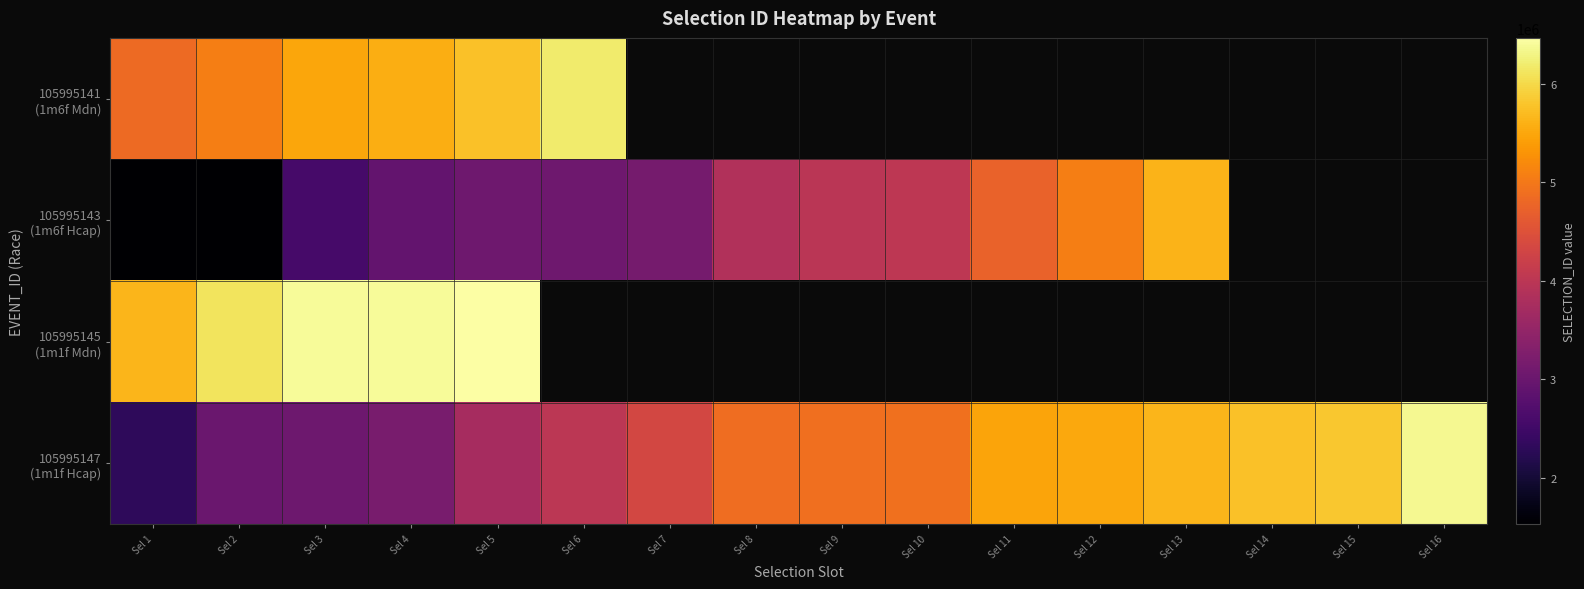

What is the difference between the maximum and second lowest values in the 105995147 (1m1f Hcap) series?

3356182.0